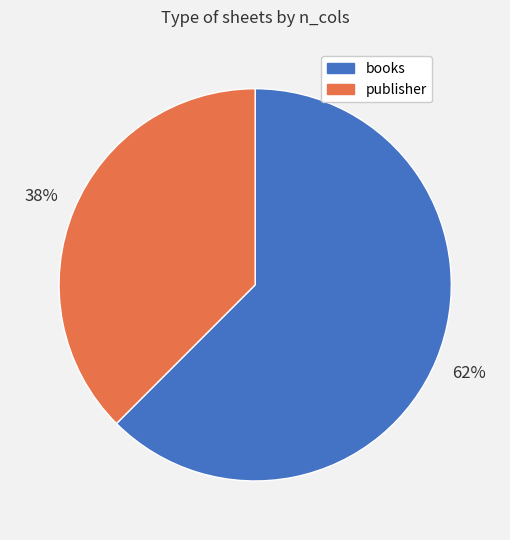

How many segments does this pie chart have?

2